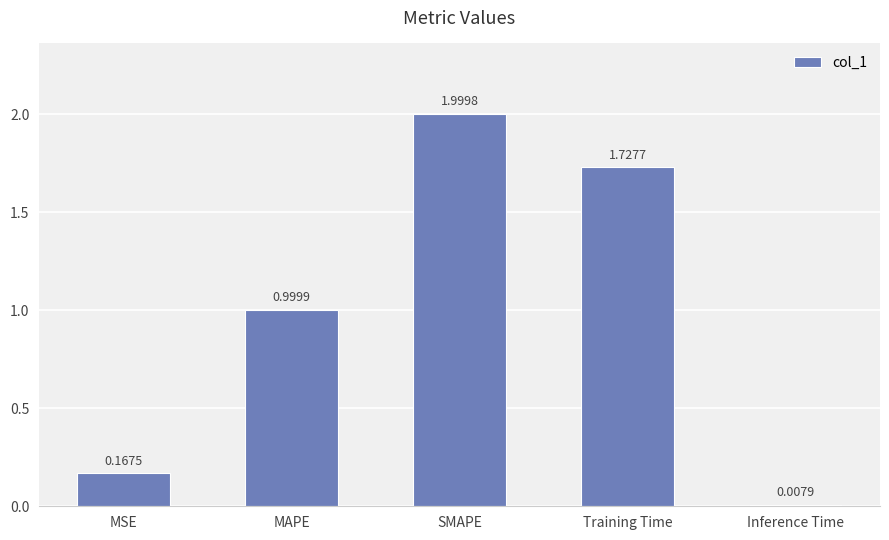

List the labels in order of value, smallest first.

Inference Time, MSE, MAPE, Training Time, SMAPE